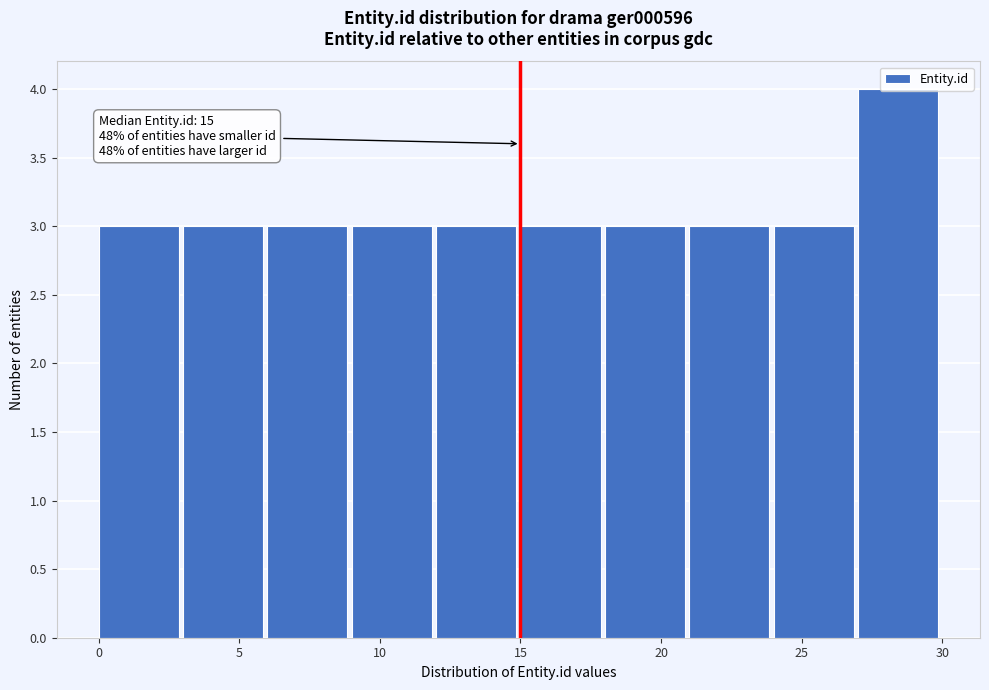

Over which range of the x-axis is the bar tallest?

27 to 30